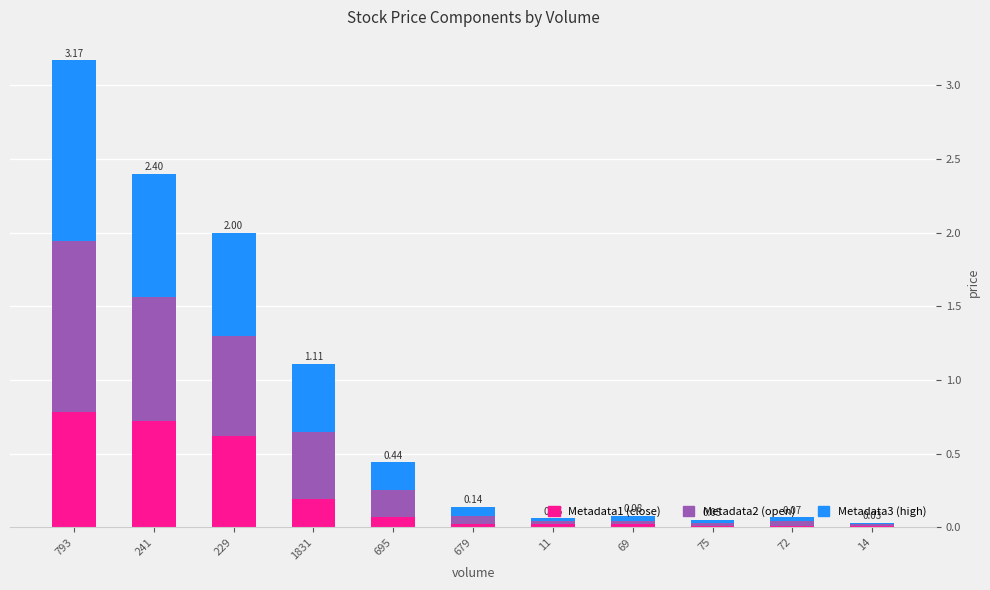

At which category is the sum across all series the highest?

793